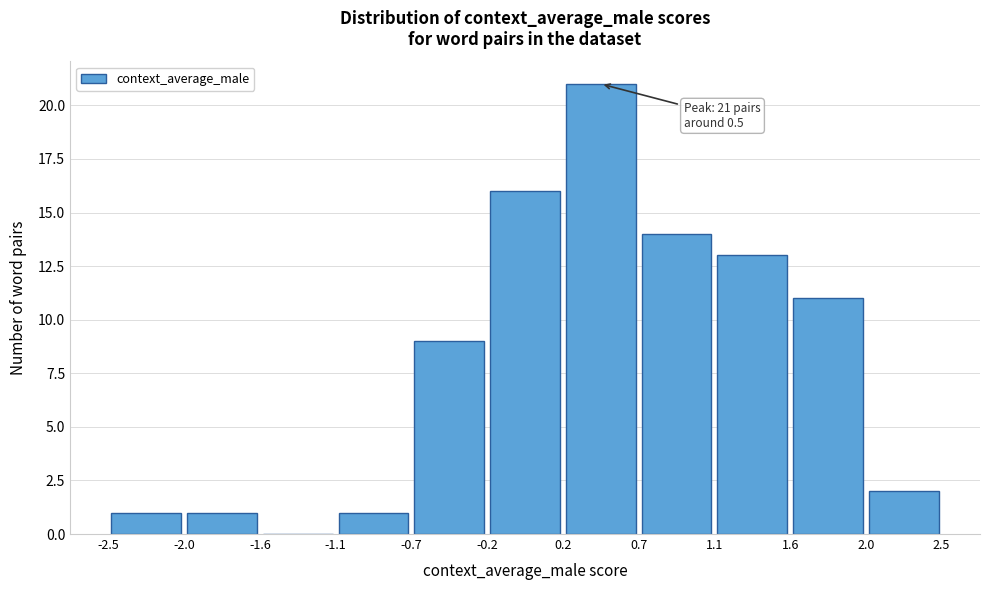

Which range on the x-axis has the tallest bar?

0.2 to 0.7